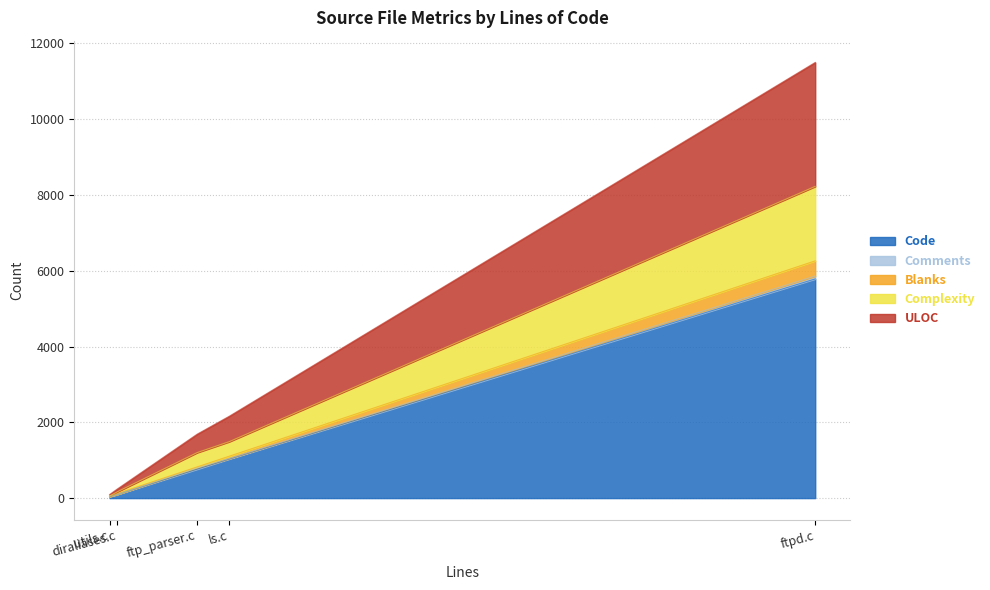

What is the maximum value for Code?

5786